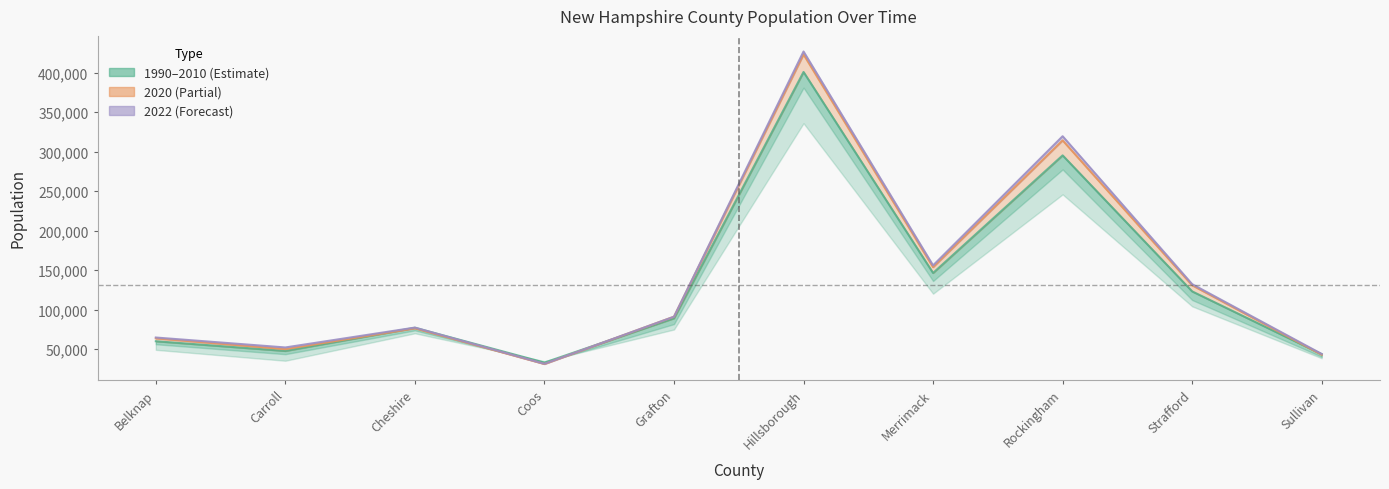

The chart shows a value of 89118 at Grafton. True or false?

True